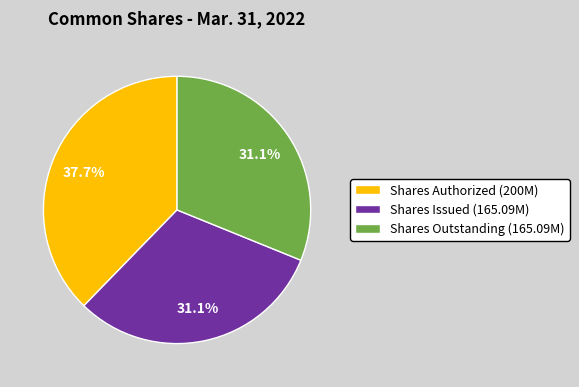

How many segments does this pie chart have?

3